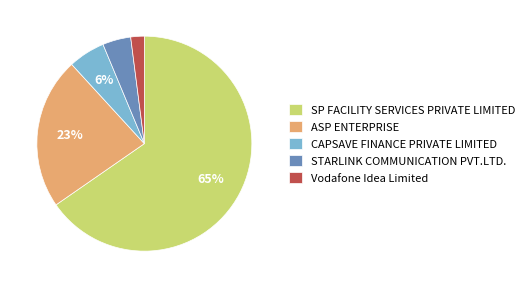

Do CAPSAVE FINANCE PRIVATE LIMITED and Vodafone Idea Limited together represent more than half of the pie?

No